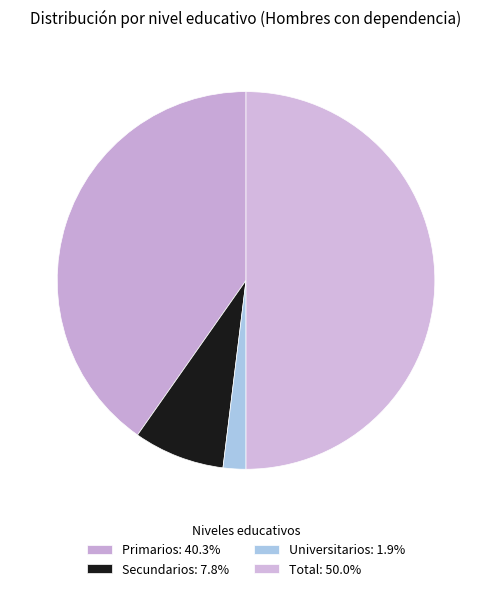

To the nearest percent, what portion does Universitarios represent?

2%